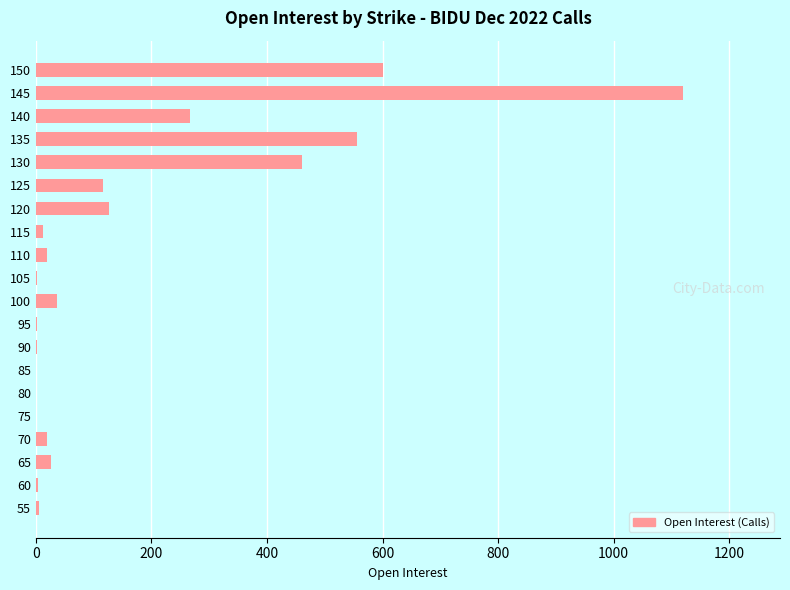

Where is the data nearest to the value 560?

135